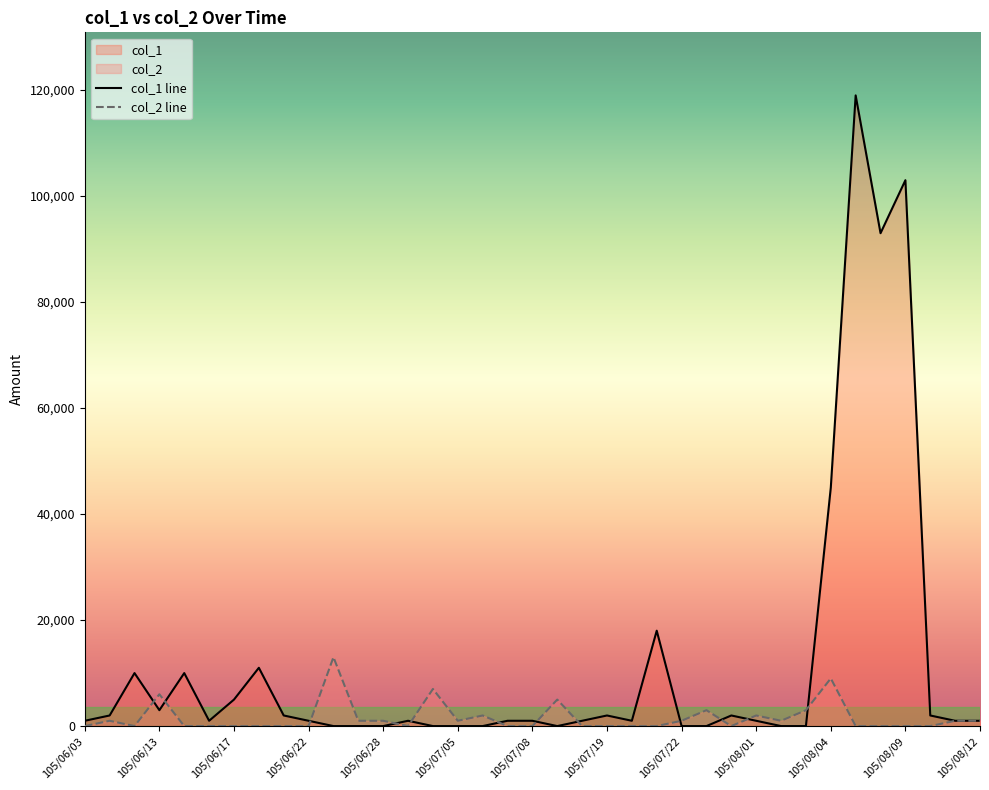

At which category does the chart reach its minimum across all series?

105/06/24